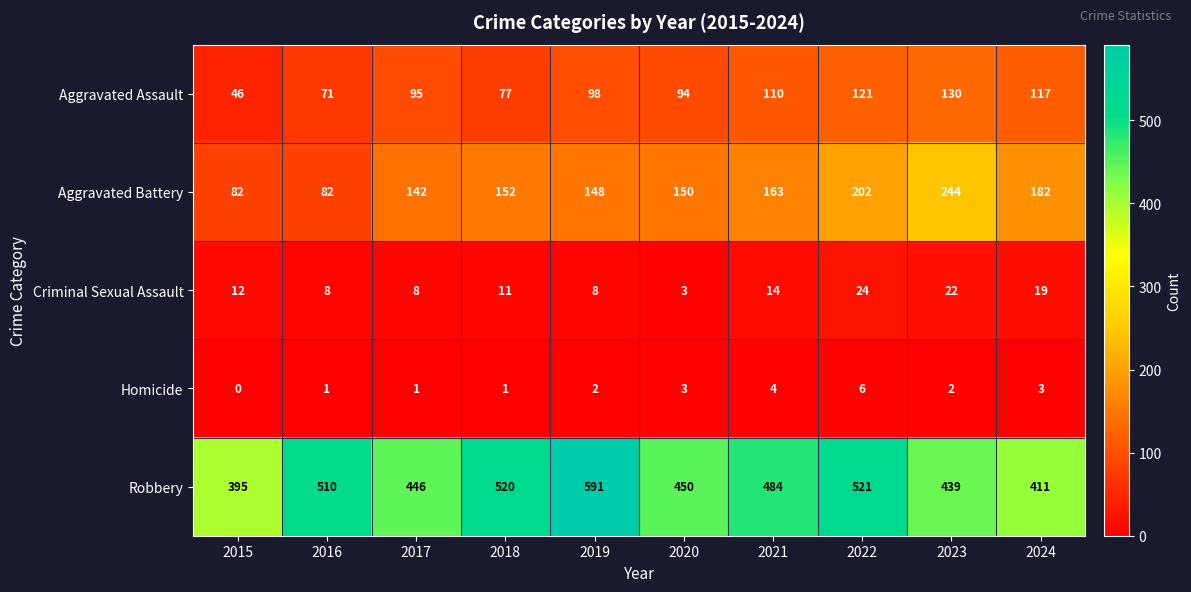

At which label is Criminal Sexual Assault closest to 13?

2015